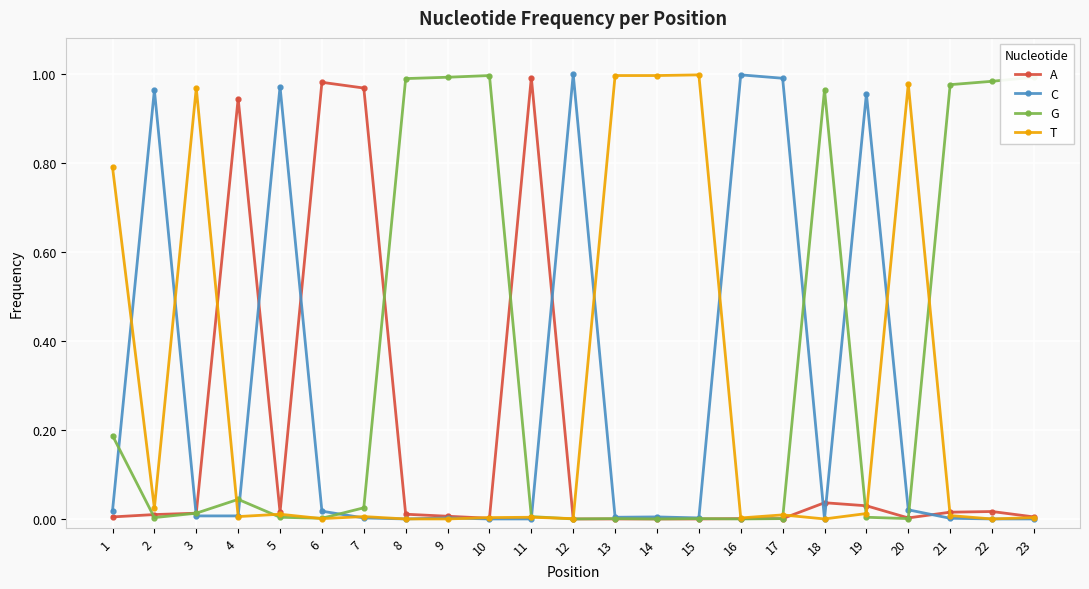

Is the value of A at 11 greater than the value of C at 22?

Yes